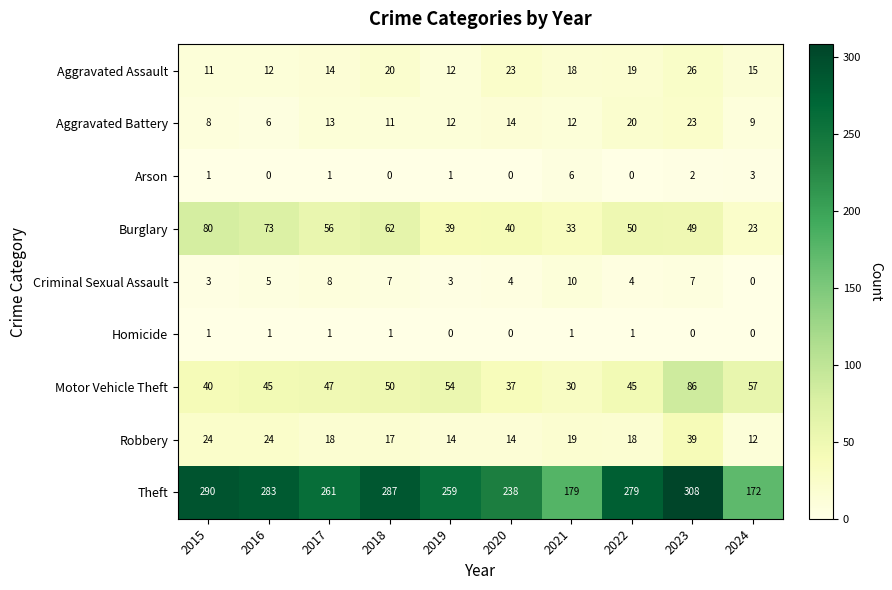

Which label corresponds to the largest value in the chart?

2023